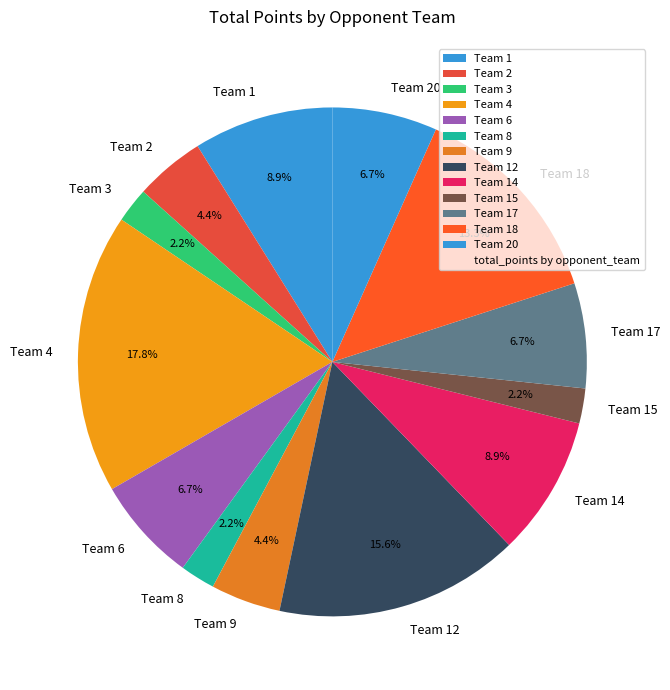

Combined, what portion of the pie is Team 6 and Team 2?

11.1%